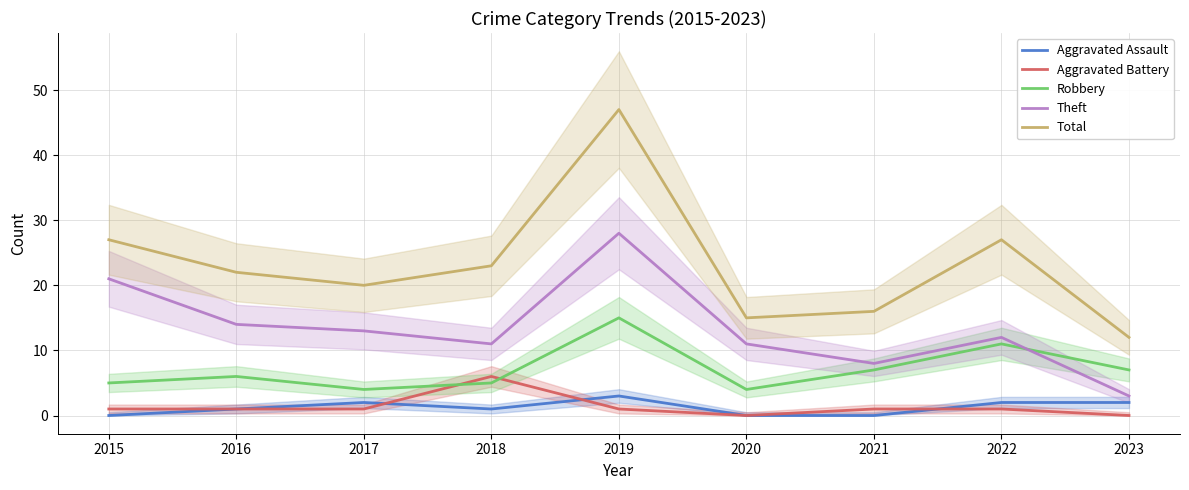

What is the difference between the maximum and minimum values in the Aggravated Assault series?

3